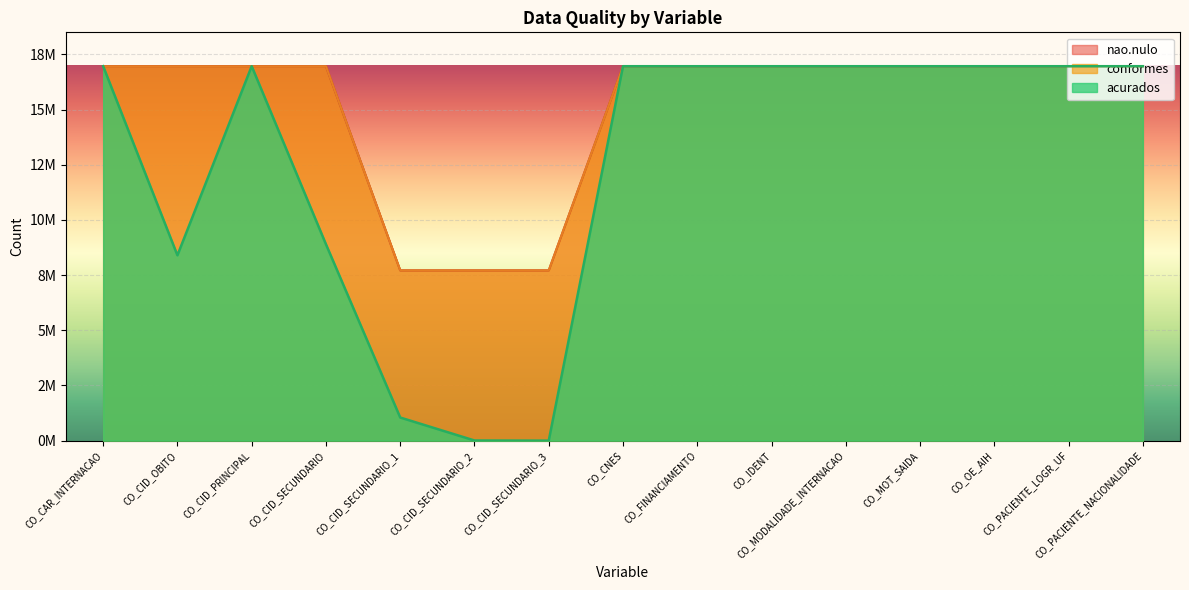

True or false: acurados has a value of 16965217 at CO_IDENT.

True